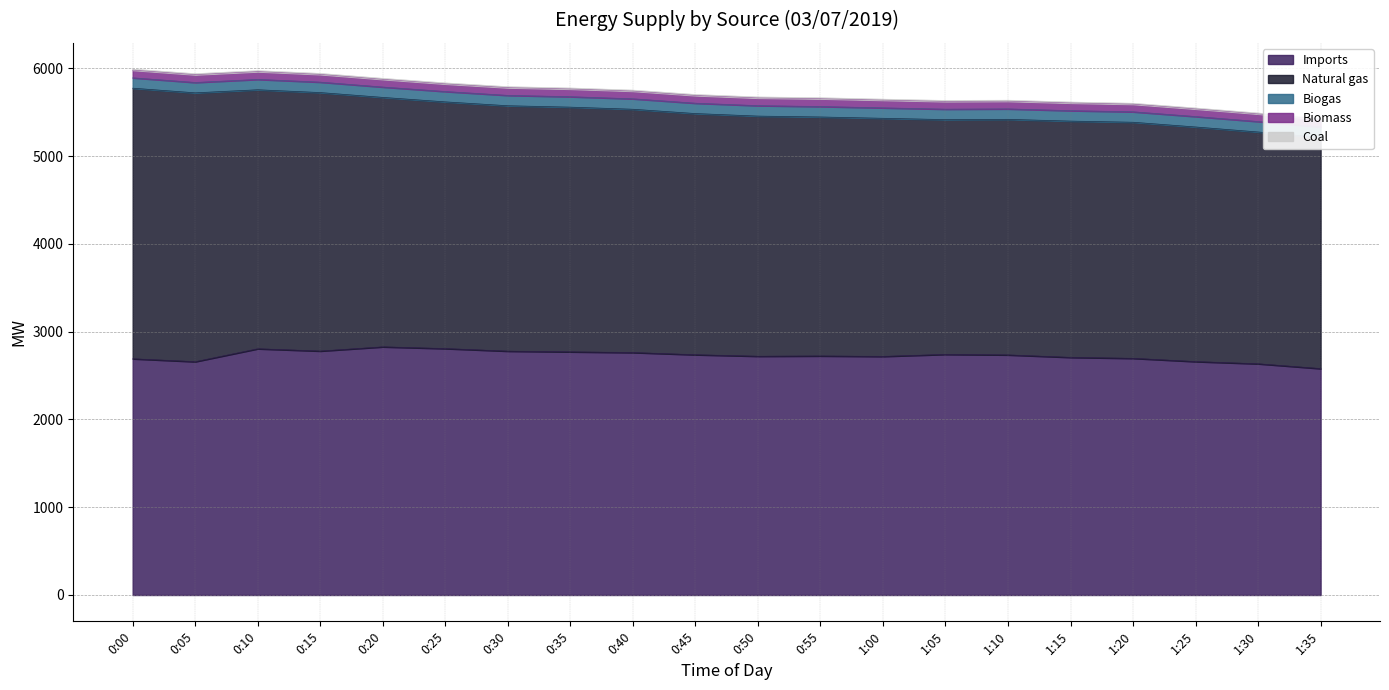

At which category is the sum across all series the highest?

0:00